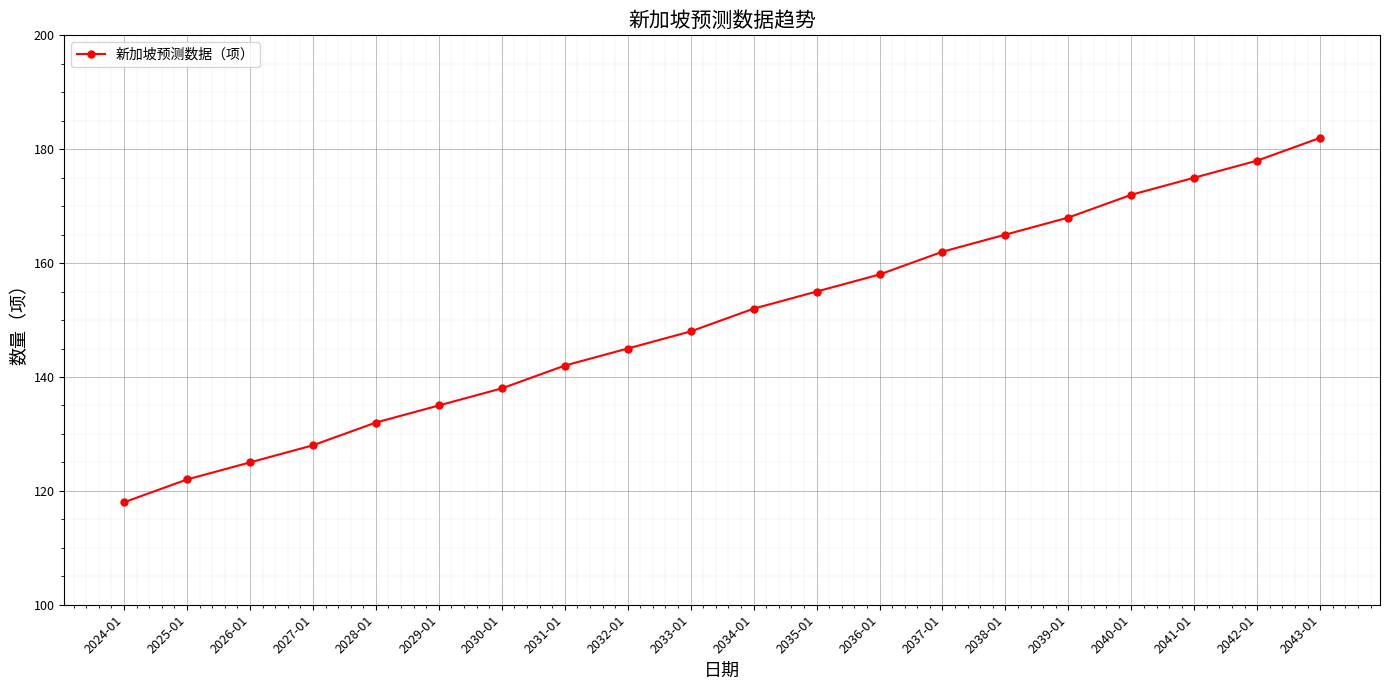

What is the change in value from 2027-01 to 2037-01?

+34